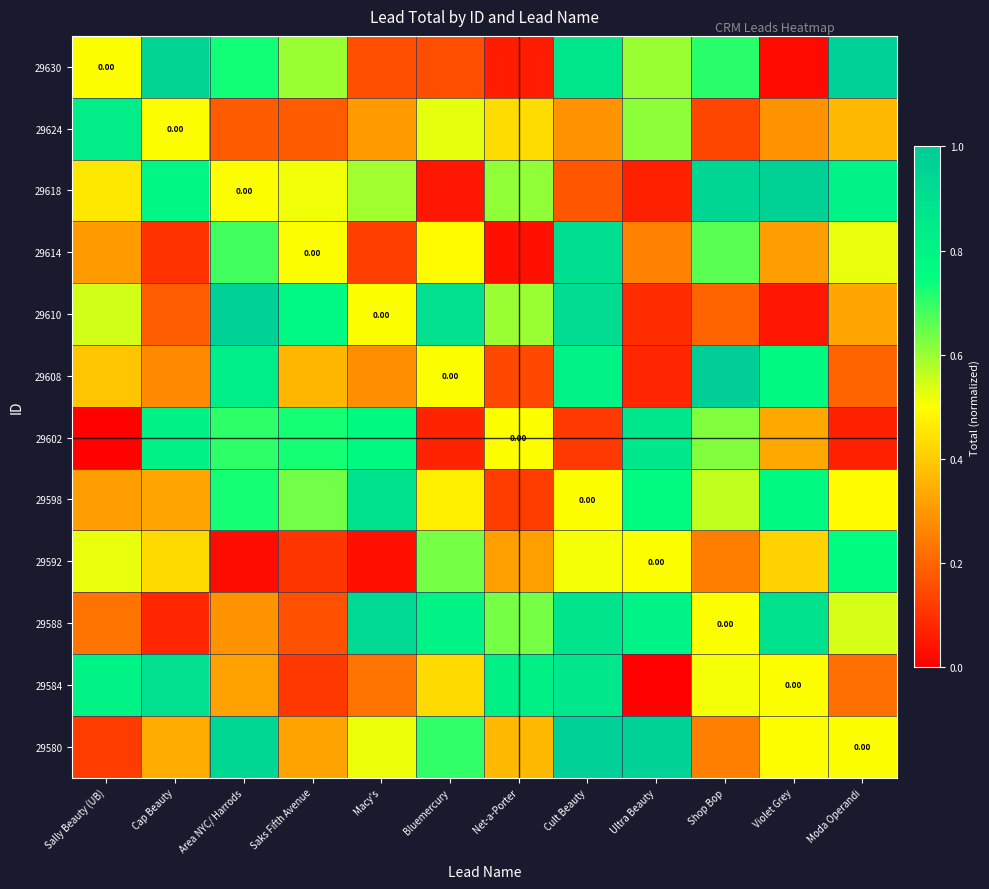

Is it true that 29630 equals 0.5 at Sally Beauty (UB)?

True